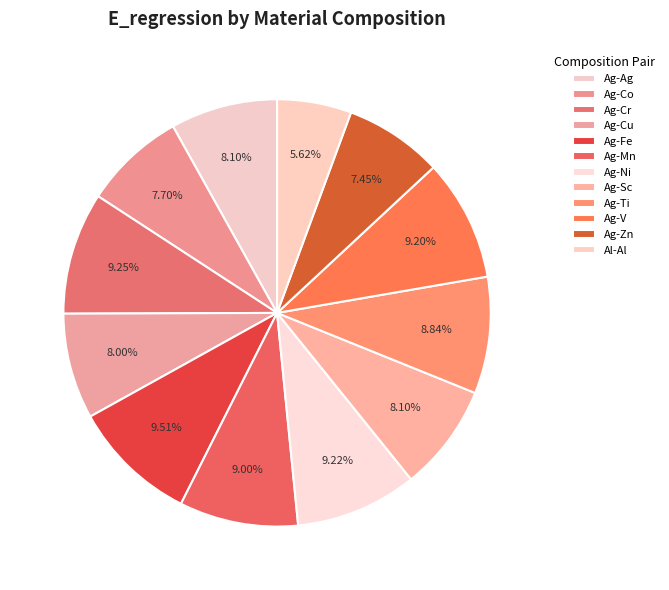

Which category has the biggest portion of the pie?

Ag-Fe